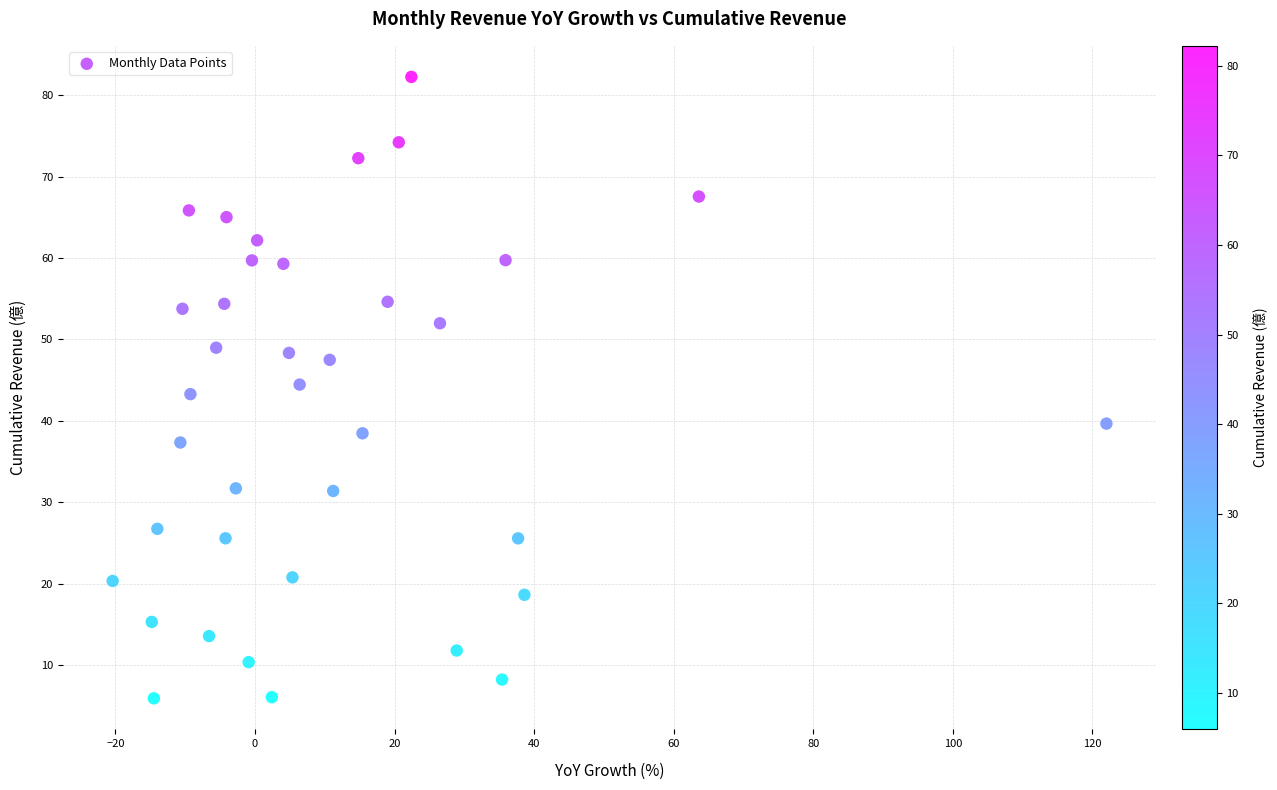

What is the range of X values (max minus min)?

142.4